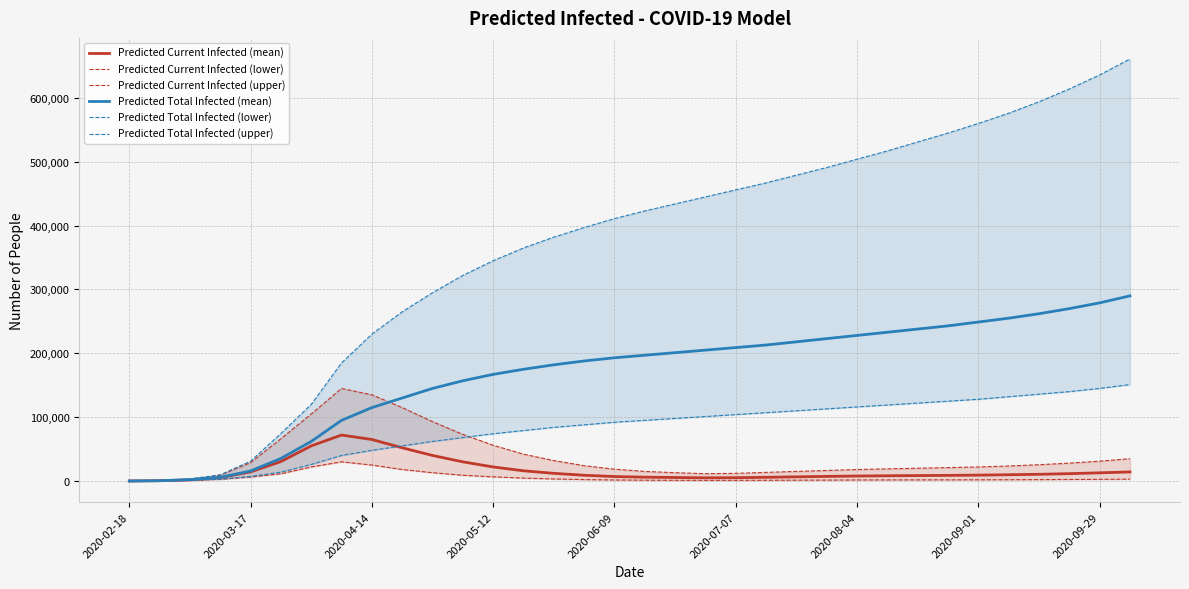

Read the Predicted Current Infected (mean) value at 19.

5000